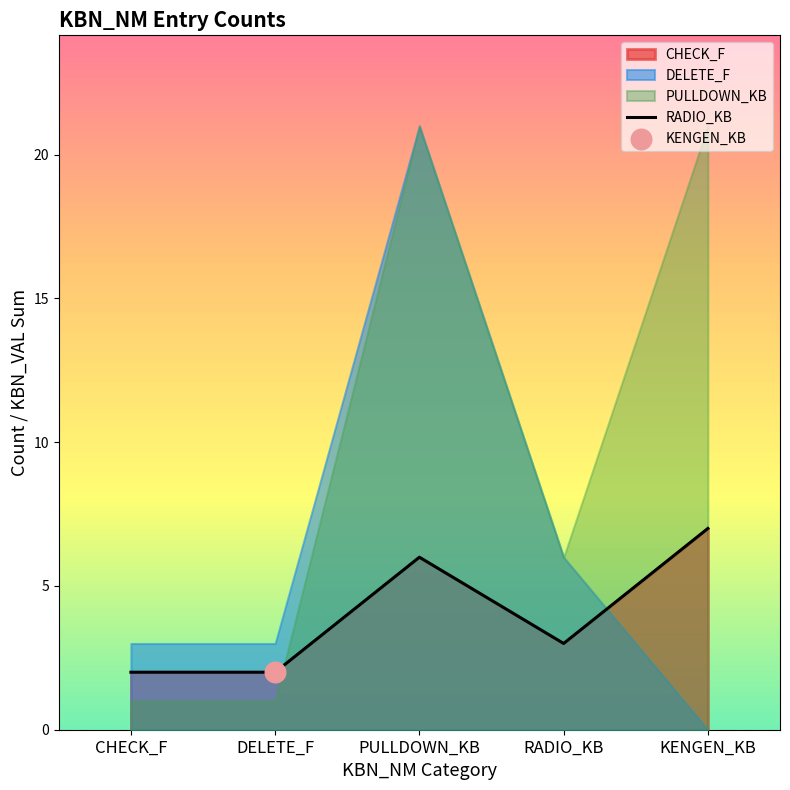

Which has a higher value, DELETE_F or KENGEN_KB?

KENGEN_KB